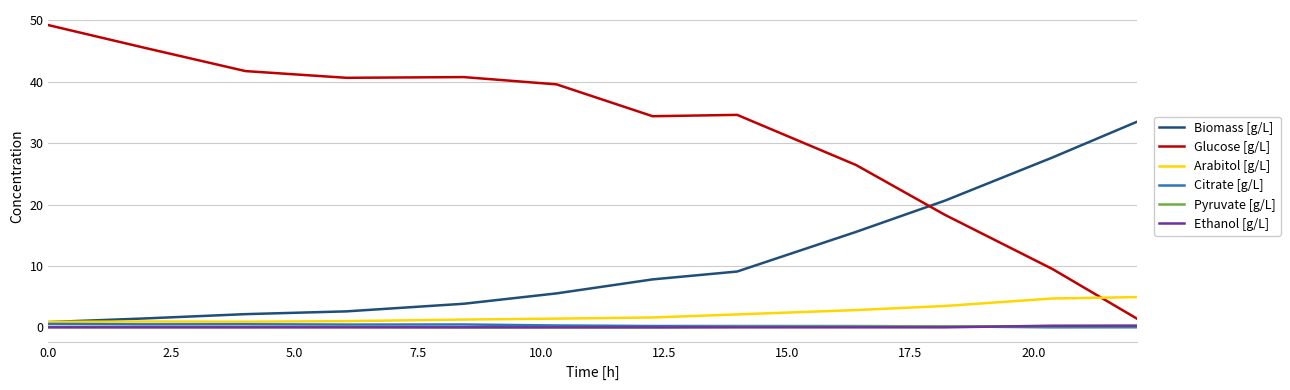

Which series has the largest total across all categories?

Glucose [g/L]